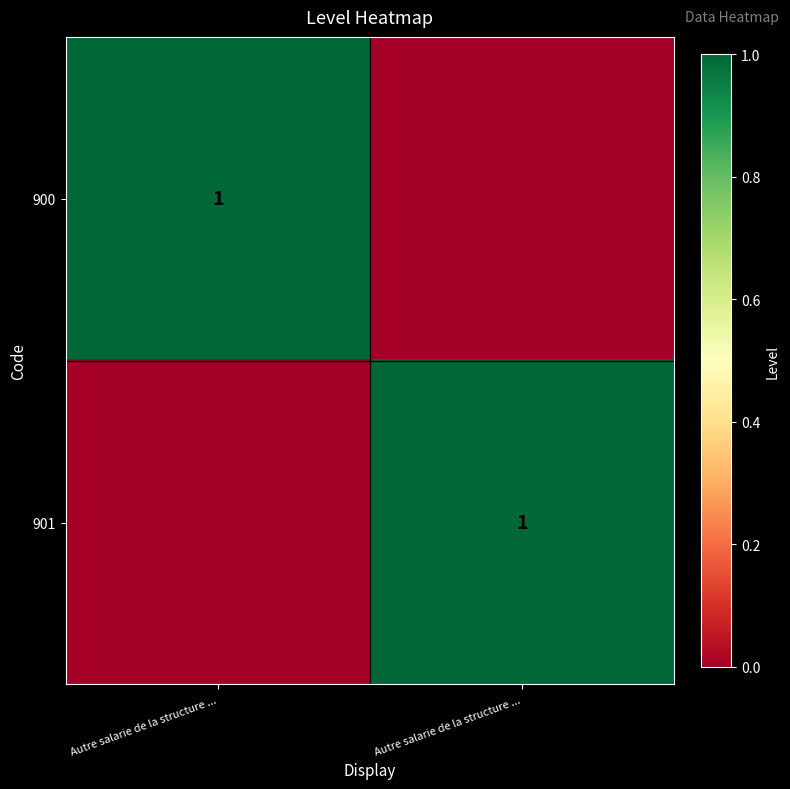

Read the 900 value at Autre salarie de la structure ....

1